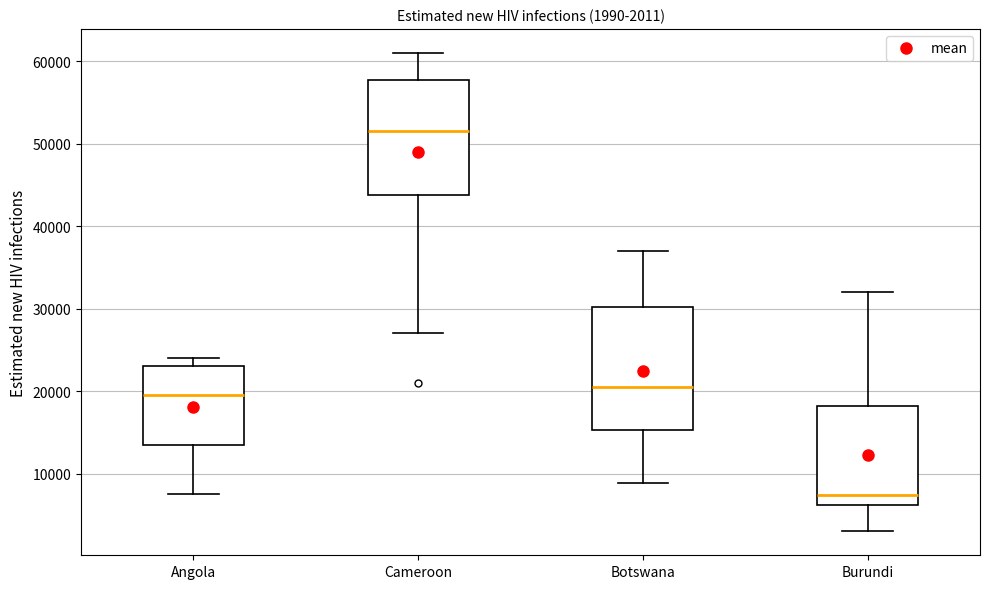

Comparing the boxes themselves (not the whiskers), which one is the tallest?

Botswana